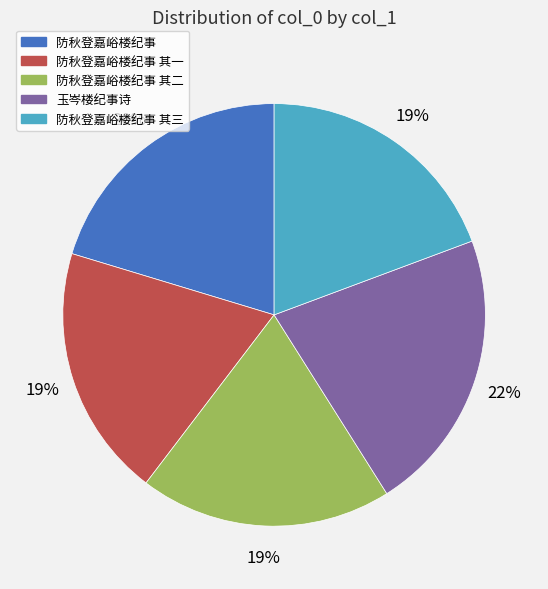

What is the largest slice in the pie chart?

玉岑楼纪事诗